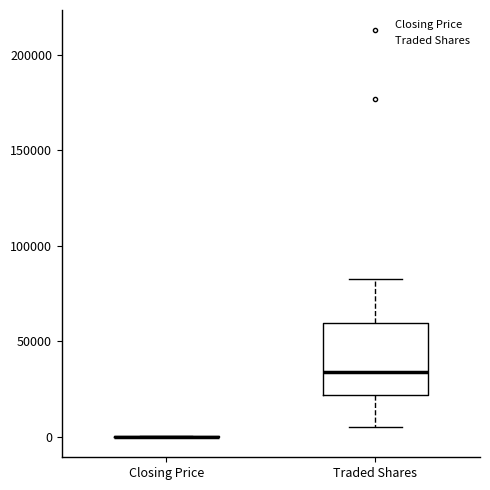

Which box is the tallest, from its lower edge to its upper edge?

Traded Shares